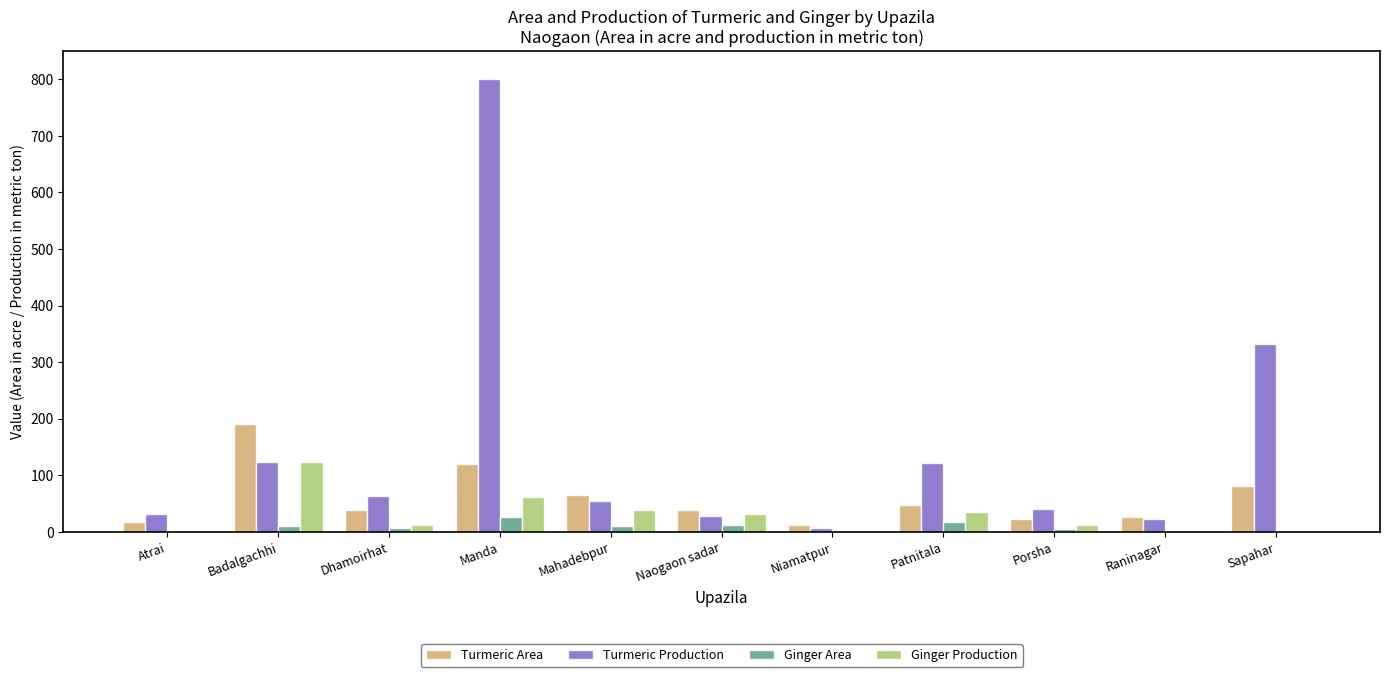

How many data points does each series have?

11